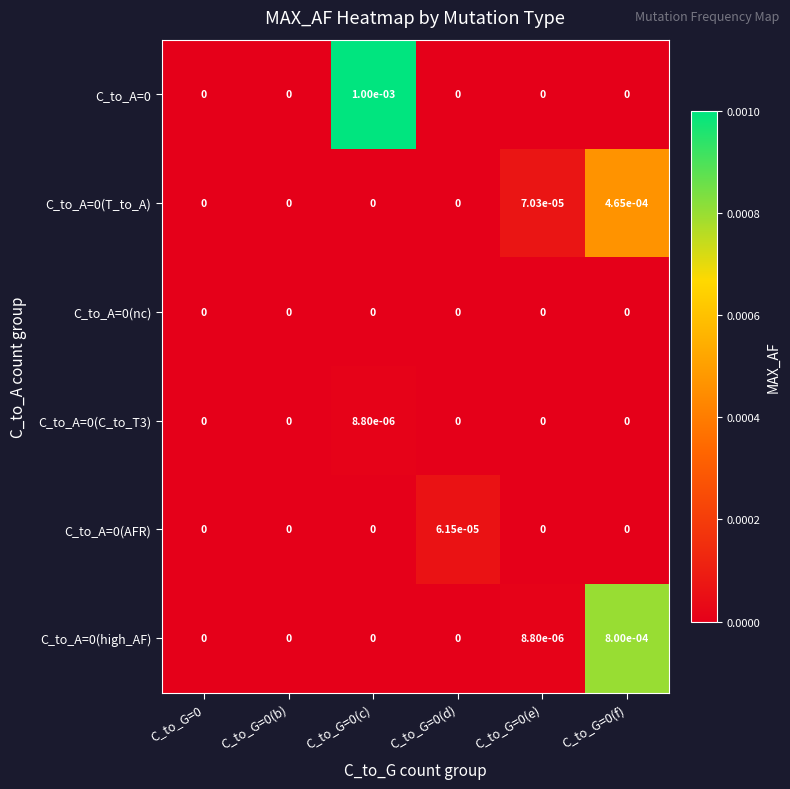

True or false: C_to_A=0(T_to_A) has a value of 0.0 at C_to_G=0(e).

True